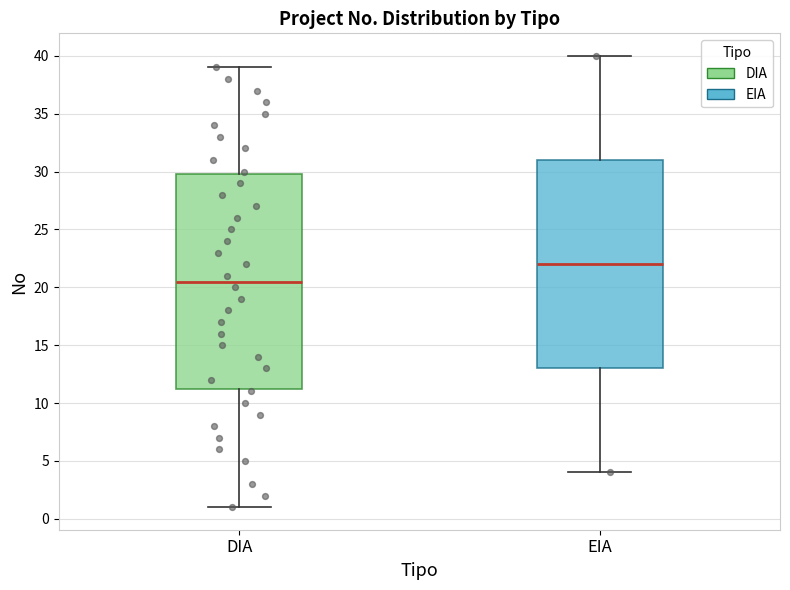

Which box's median line is the highest?

EIA